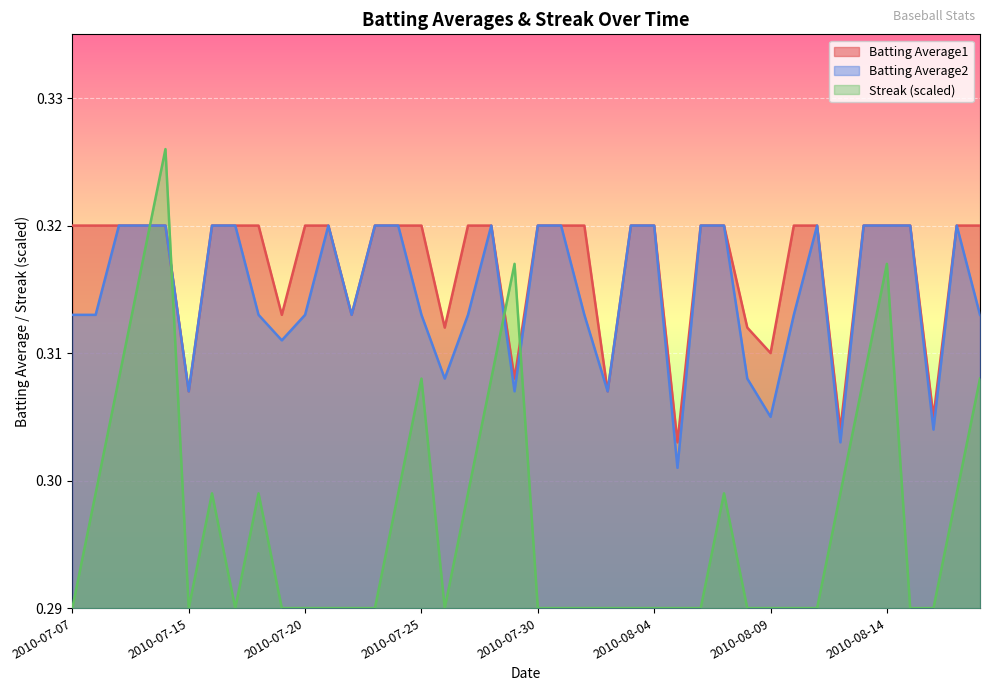

True or false: Batting Average2 has more than 2 points higher than both neighbors.

True